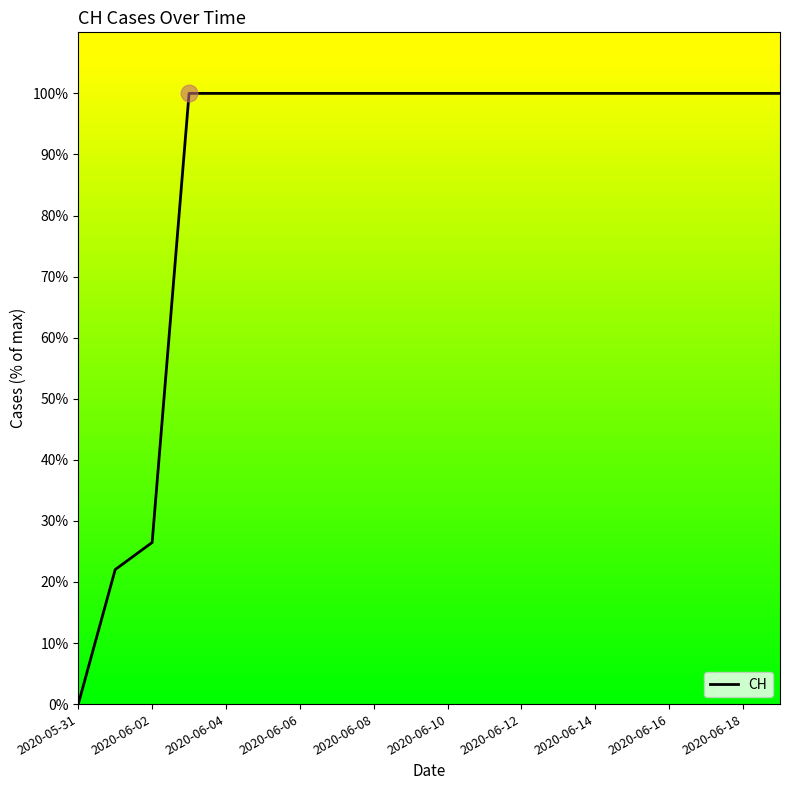

What is the maximum value shown in the chart?

100.0